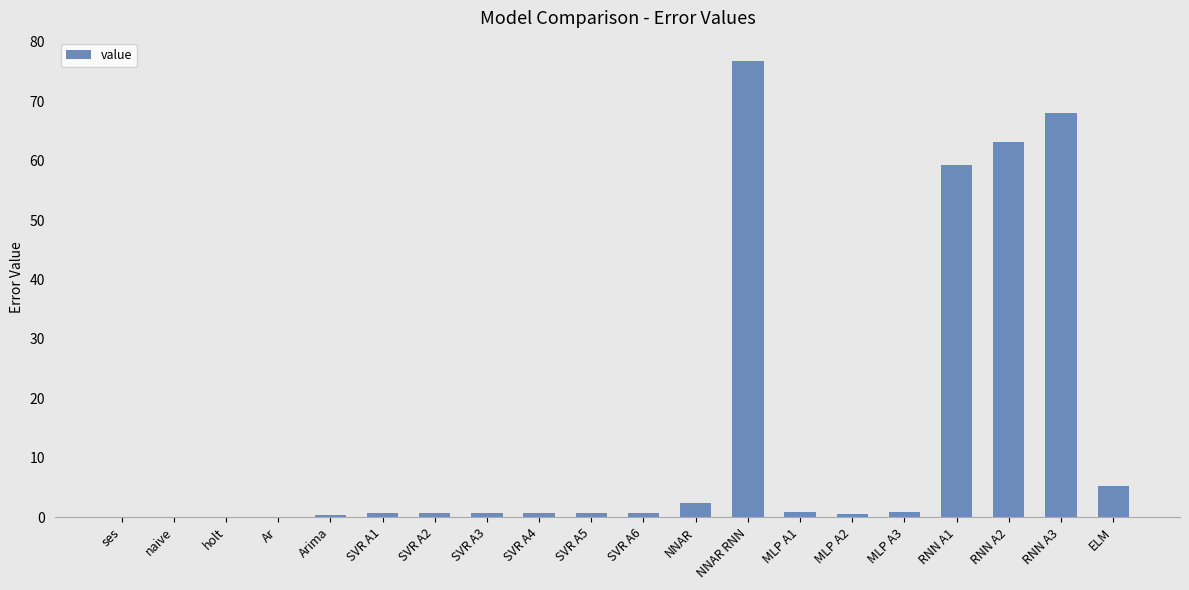

What is the sum of all values?

281.4